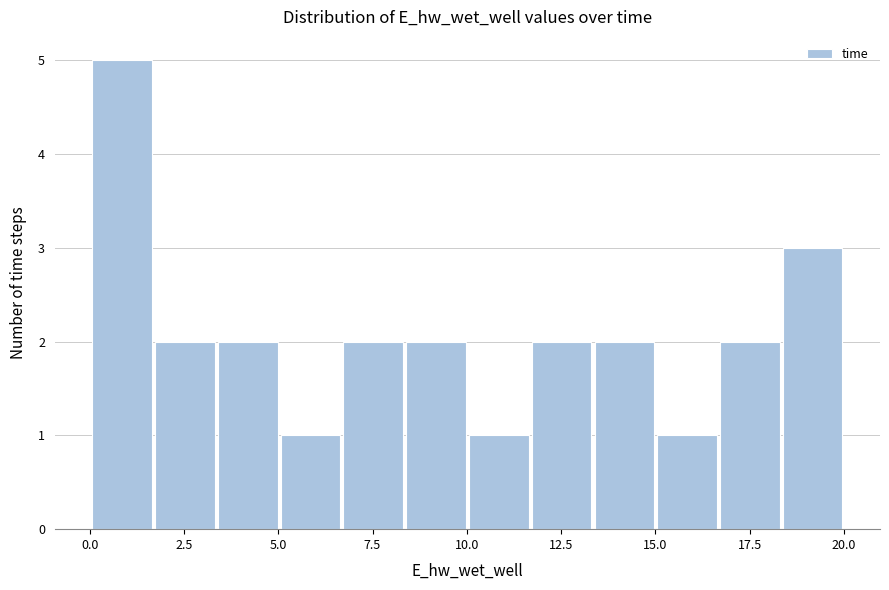

Around what value on the x-axis is the tallest bar? Give the approximate position of its centre, as read against the axis.

1.0